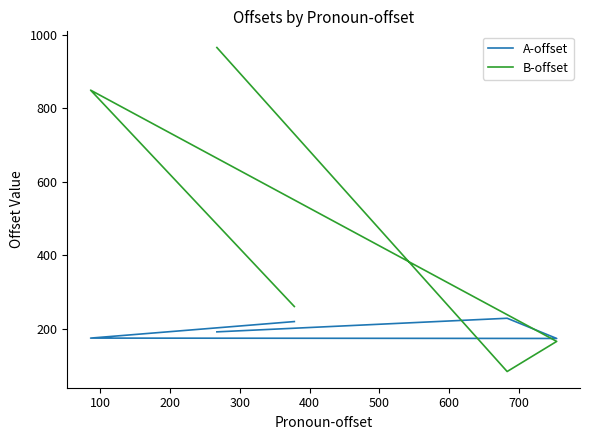

Is it true that A-offset equals 45 at 0?

False